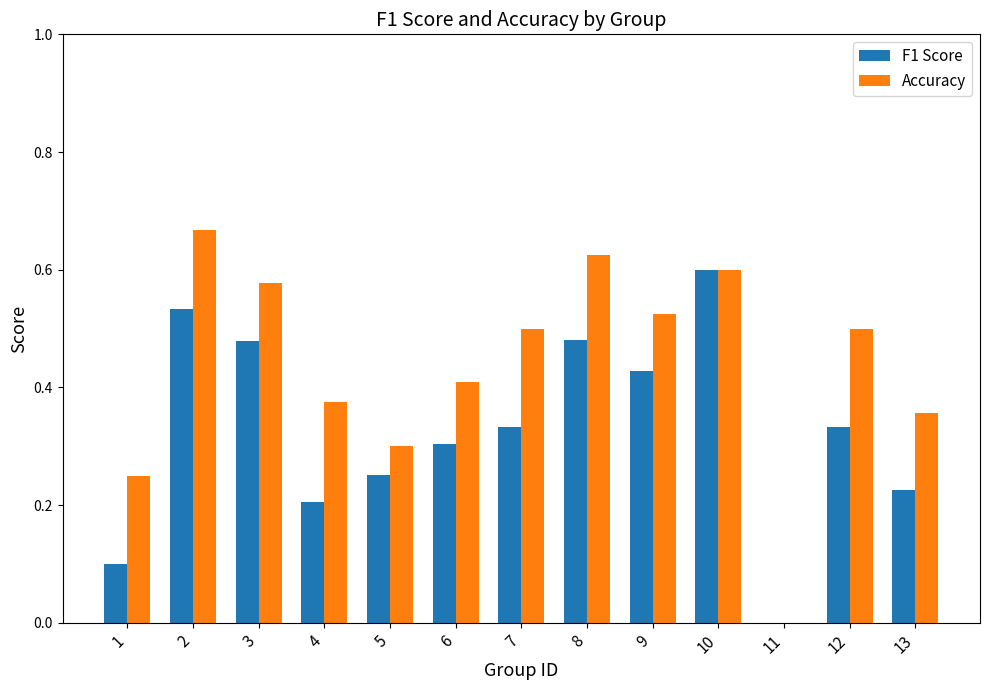

What is the sum of all Accuracy values?

5.7